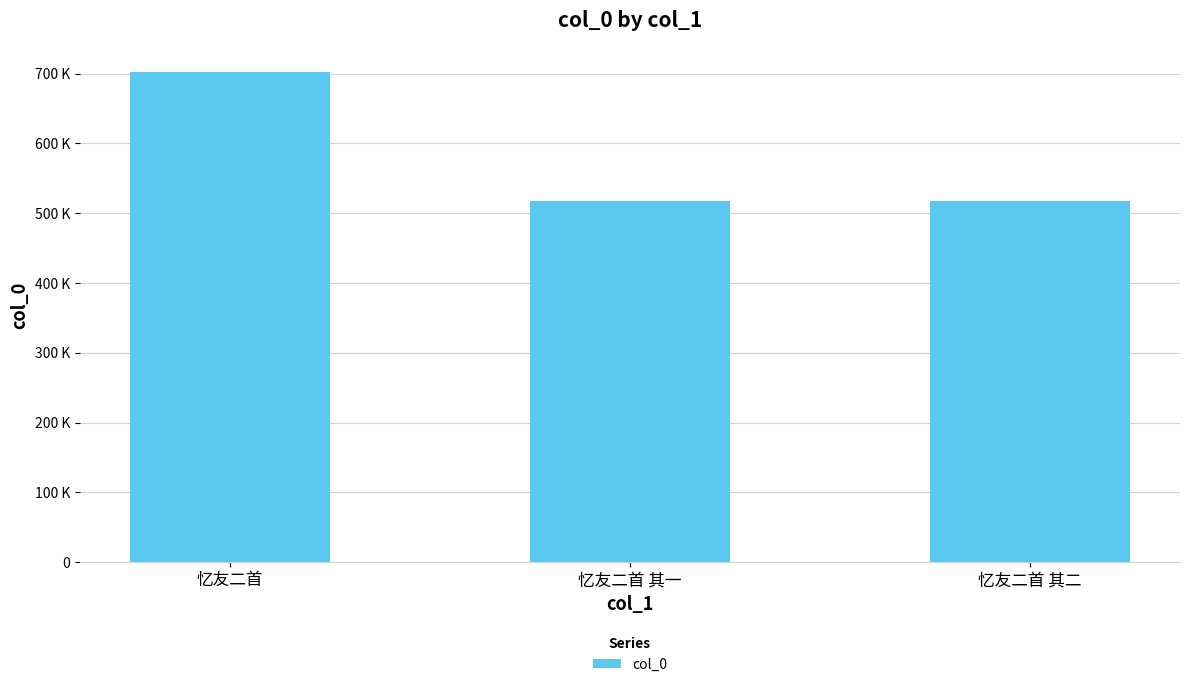

Where does the data first go above 517952?

忆友二首